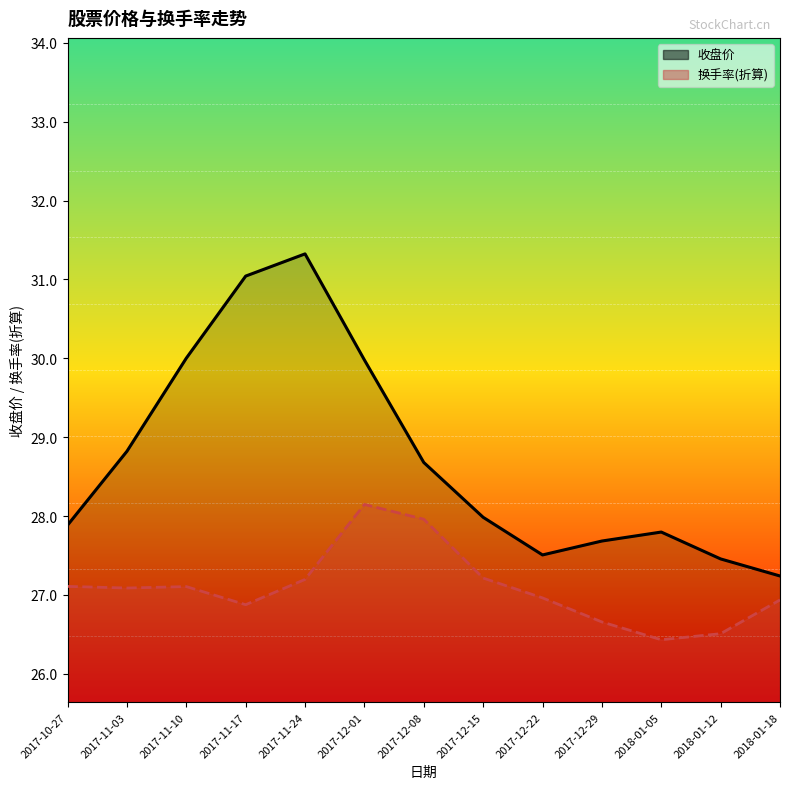

What is the difference between the maximum and second lowest values in the 换手率_line series?

1.6